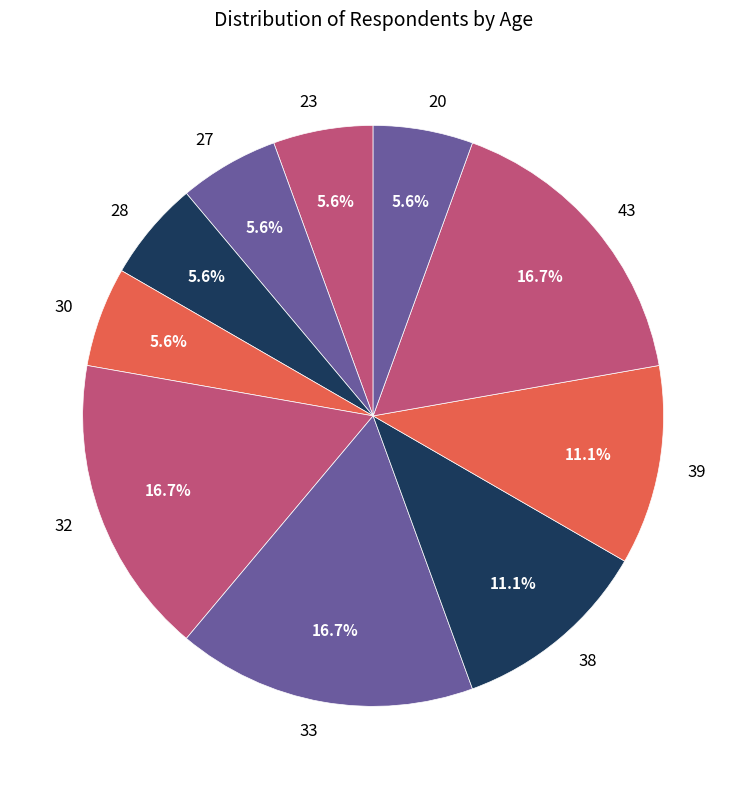

How many segments does this pie chart have?

10